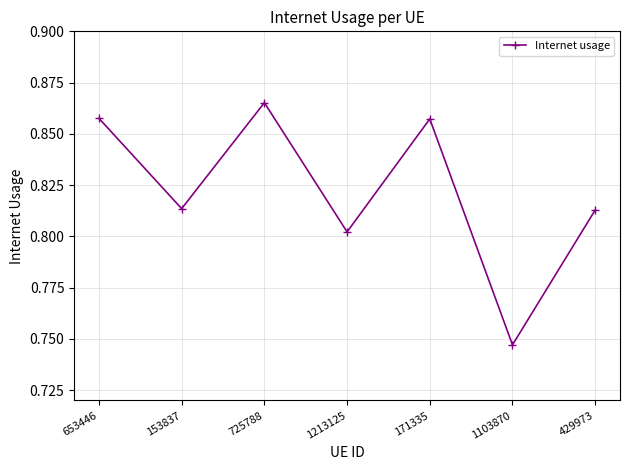

What is the difference between the values at 1213125 and 725788?

0.1